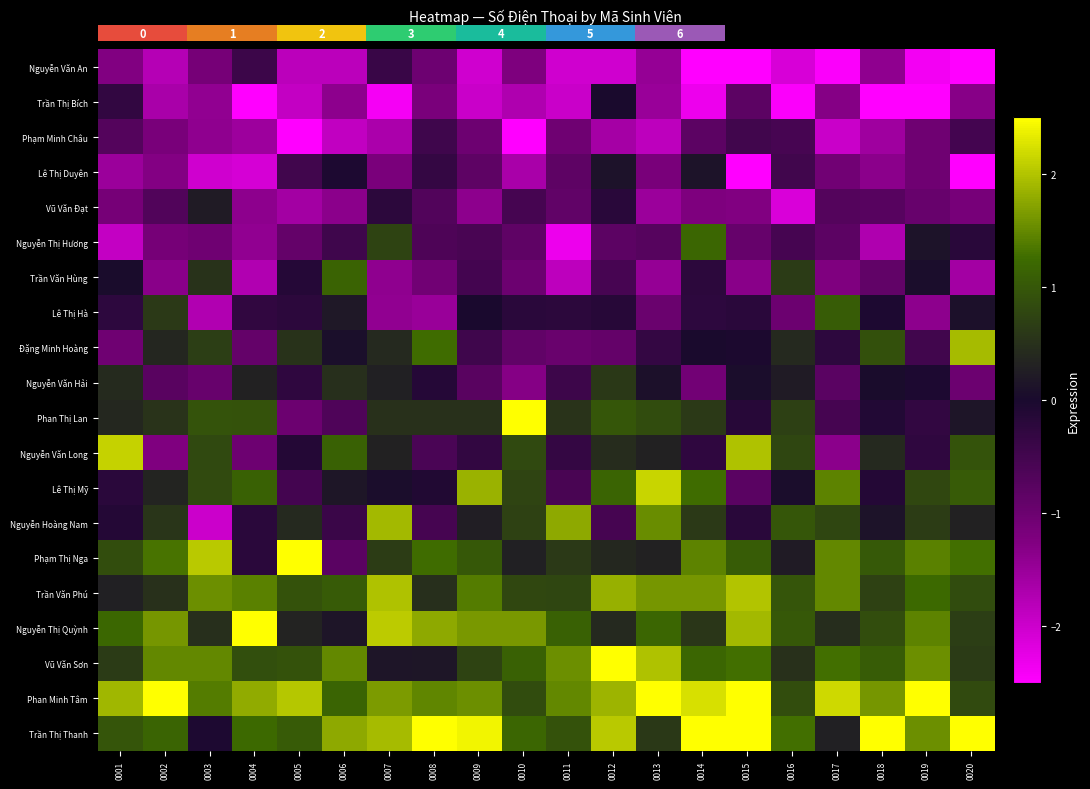

Reading left to right, what are all the values shown in this chart?

row_0: 0001=-1.3	0002=-1.8	0003=-1.1	0004=-0.4	0005=-1.8	0006=-1.8	0007=-0.4	0008=-1.0	0009=-2.0	0010=-1.2	0011=-2.0	0012=-2.0	0013=-1.5	0014=-3.2	0015=-3.0	0016=-2.1	0017=-2.5	0018=-1.4	0019=-2.4	0020=-2.8
row_1: 0001=-0.3	0002=-1.7	0003=-1.4	0004=-2.6	0005=-1.9	0006=-1.4	0007=-2.4	0008=-1.2	0009=-2.0	0010=-1.7	0011=-2.0	0012=0.0	0013=-1.5	0014=-2.3	0015=-0.8	0016=-2.5	0017=-1.3	0018=-3.0	0019=-2.5	0020=-1.3
row_2: 0001=-0.7	0002=-1.2	0003=-1.4	0004=-1.5	0005=-2.5	0006=-1.9	0007=-1.7	0008=-0.5	0009=-1.0	0010=-2.7	0011=-1.0	0012=-1.6	0013=-1.8	0014=-0.8	0015=-0.5	0016=-0.6	0017=-2.0	0018=-1.5	0019=-1.0	0020=-0.5
row_3: 0001=-1.5	0002=-1.3	0003=-2.0	0004=-2.1	0005=-0.5	0006=-0.0	0007=-1.2	0008=-0.3	0009=-0.8	0010=-1.6	0011=-0.8	0012=0.1	0013=-1.2	0014=0.1	0015=-3.2	0016=-0.5	0017=-1.1	0018=-1.4	0019=-1.1	0020=-2.7
row_4: 0001=-1.1	0002=-0.7	0003=0.2	0004=-1.4	0005=-1.6	0006=-1.4	0007=-0.2	0008=-0.7	0009=-1.4	0010=-0.5	0011=-0.9	0012=-0.2	0013=-1.5	0014=-1.2	0015=-1.3	0016=-2.1	0017=-0.7	0018=-0.7	0019=-0.9	0020=-1.1
row_5: 0001=-1.9	0002=-1.1	0003=-1.1	0004=-1.4	0005=-0.9	0006=-0.5	0007=0.7	0008=-0.6	0009=-0.6	0010=-0.8	0011=-2.3	0012=-0.8	0013=-0.7	0014=1.2	0015=-0.9	0016=-0.5	0017=-0.8	0018=-1.7	0019=0.1	0020=-0.2
row_6: 0001=0.0	0002=-1.3	0003=0.5	0004=-1.7	0005=-0.1	0006=1.1	0007=-1.4	0008=-1.1	0009=-0.5	0010=-1.0	0011=-1.8	0012=-0.6	0013=-1.5	0014=-0.2	0015=-1.3	0016=0.6	0017=-1.2	0018=-0.9	0019=0.0	0020=-1.6
row_7: 0001=-0.3	0002=0.6	0003=-1.7	0004=-0.3	0005=-0.2	0006=0.2	0007=-1.4	0008=-1.5	0009=-0.0	0010=-0.2	0011=-0.2	0012=-0.2	0013=-1.0	0014=-0.2	0015=-0.2	0016=-1.0	0017=1.1	0018=-0.1	0019=-1.4	0020=0.1
row_8: 0001=-1.0	0002=0.4	0003=0.7	0004=-0.9	0005=0.5	0006=0.1	0007=0.4	0008=1.3	0009=-0.5	0010=-0.9	0011=-1.0	0012=-0.9	0013=-0.3	0014=0.0	0015=-0.0	0016=0.4	0017=-0.2	0018=0.9	0019=-0.5	0020=1.9
row_9: 0001=0.4	0002=-0.8	0003=-0.9	0004=0.3	0005=-0.3	0006=0.5	0007=0.3	0008=-0.1	0009=-0.8	0010=-1.3	0011=-0.4	0012=0.6	0013=0.1	0014=-1.1	0015=0.1	0016=0.2	0017=-0.8	0018=0.0	0019=-0.0	0020=-1.0
row_10: 0001=0.4	0002=0.5	0003=1.0	0004=0.9	0005=-1.0	0006=-0.7	0007=0.5	0008=0.5	0009=0.5	0010=3.2	0011=0.5	0012=1.0	0013=0.8	0014=0.6	0015=-0.2	0016=0.7	0017=-0.5	0018=-0.1	0019=-0.3	0020=0.2
row_11: 0001=2.1	0002=-1.2	0003=0.8	0004=-1.0	0005=-0.1	0006=1.1	0007=0.3	0008=-0.6	0009=-0.3	0010=0.8	0011=-0.3	0012=0.4	0013=0.3	0014=-0.3	0015=2.0	0016=0.8	0017=-1.4	0018=0.4	0019=-0.3	0020=0.9
row_12: 0001=-0.2	0002=0.3	0003=0.8	0004=1.1	0005=-0.5	0006=0.2	0007=0.1	0008=-0.1	0009=1.8	0010=0.8	0011=-0.6	0012=1.2	0013=2.1	0014=1.3	0015=-0.8	0016=0.0	0017=1.4	0018=-0.1	0019=0.8	0020=1.1
row_13: 0001=-0.1	0002=0.6	0003=-2.0	0004=-0.2	0005=0.4	0006=-0.4	0007=1.9	0008=-0.5	0009=0.3	0010=0.7	0011=1.8	0012=-0.5	0013=1.5	0014=0.6	0015=-0.2	0016=1.0	0017=0.8	0018=0.1	0019=0.7	0020=0.3
row_14: 0001=0.9	0002=1.3	0003=2.0	0004=-0.2	0005=2.5	0006=-0.8	0007=0.7	0008=1.3	0009=1.0	0010=0.3	0011=0.6	0012=0.4	0013=0.3	0014=1.5	0015=1.1	0016=0.2	0017=1.5	0018=1.0	0019=1.4	0020=1.3
row_15: 0001=0.3	0002=0.5	0003=1.6	0004=1.4	0005=0.9	0006=1.0	0007=2.0	0008=0.5	0009=1.4	0010=0.8	0011=0.8	0012=1.8	0013=1.6	0014=1.6	0015=2.0	0016=1.0	0017=1.5	0018=0.7	0019=1.2	0020=0.8
row_16: 0001=1.2	0002=1.6	0003=0.5	0004=2.8	0005=0.3	0006=0.2	0007=2.1	0008=1.8	0009=1.6	0010=1.6	0011=1.1	0012=0.4	0013=1.2	0014=0.6	0015=1.9	0016=1.0	0017=0.5	0018=0.9	0019=1.5	0020=0.7
row_17: 0001=0.6	0002=1.5	0003=1.5	0004=0.9	0005=0.9	0006=1.5	0007=0.1	0008=0.2	0009=0.7	0010=1.1	0011=1.5	0012=2.5	0013=2.0	0014=1.2	0015=1.3	0016=0.5	0017=1.3	0018=1.1	0019=1.6	0020=0.6
row_18: 0001=1.9	0002=2.7	0003=1.4	0004=1.8	0005=2.0	0006=1.2	0007=1.7	0008=1.5	0009=1.6	0010=0.9	0011=1.5	0012=1.9	0013=2.6	0014=2.2	0015=3.2	0016=0.9	0017=2.2	0018=1.6	0019=3.2	0020=0.8
row_19: 0001=1.0	0002=1.2	0003=-0.1	0004=1.2	0005=1.0	0006=1.8	0007=1.9	0008=3.1	0009=2.4	0010=1.2	0011=0.9	0012=2.0	0013=0.6	0014=3.1	0015=2.6	0016=1.3	0017=0.3	0018=2.7	0019=1.6	0020=2.6